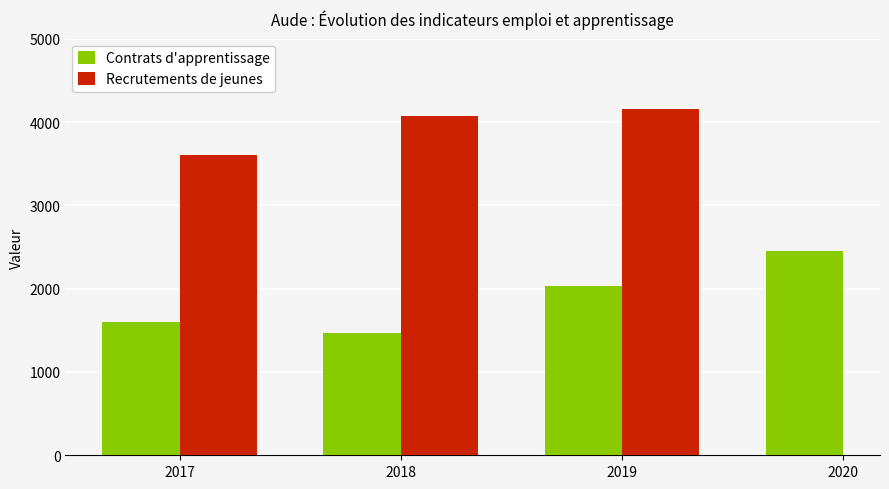

What is the value of the 4th bar from the left?

2455